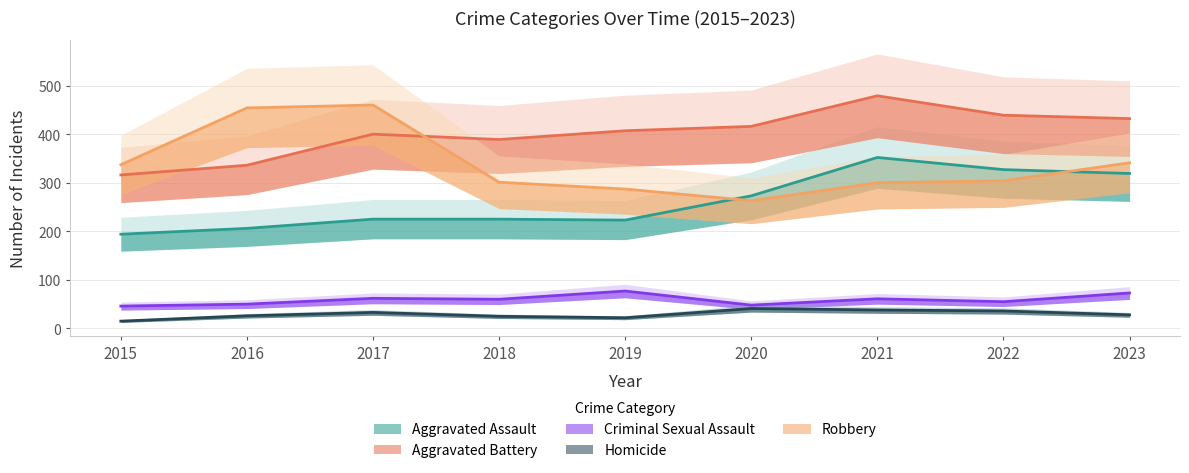

What is the difference between the maximum and second lowest values in the Homicide series?

19